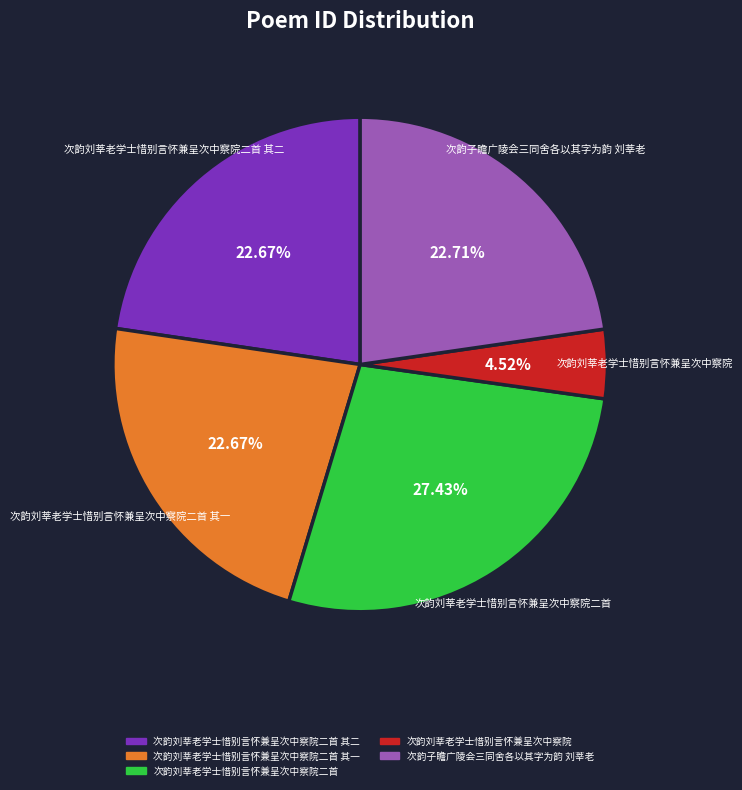

Does any single category account for the majority?

No